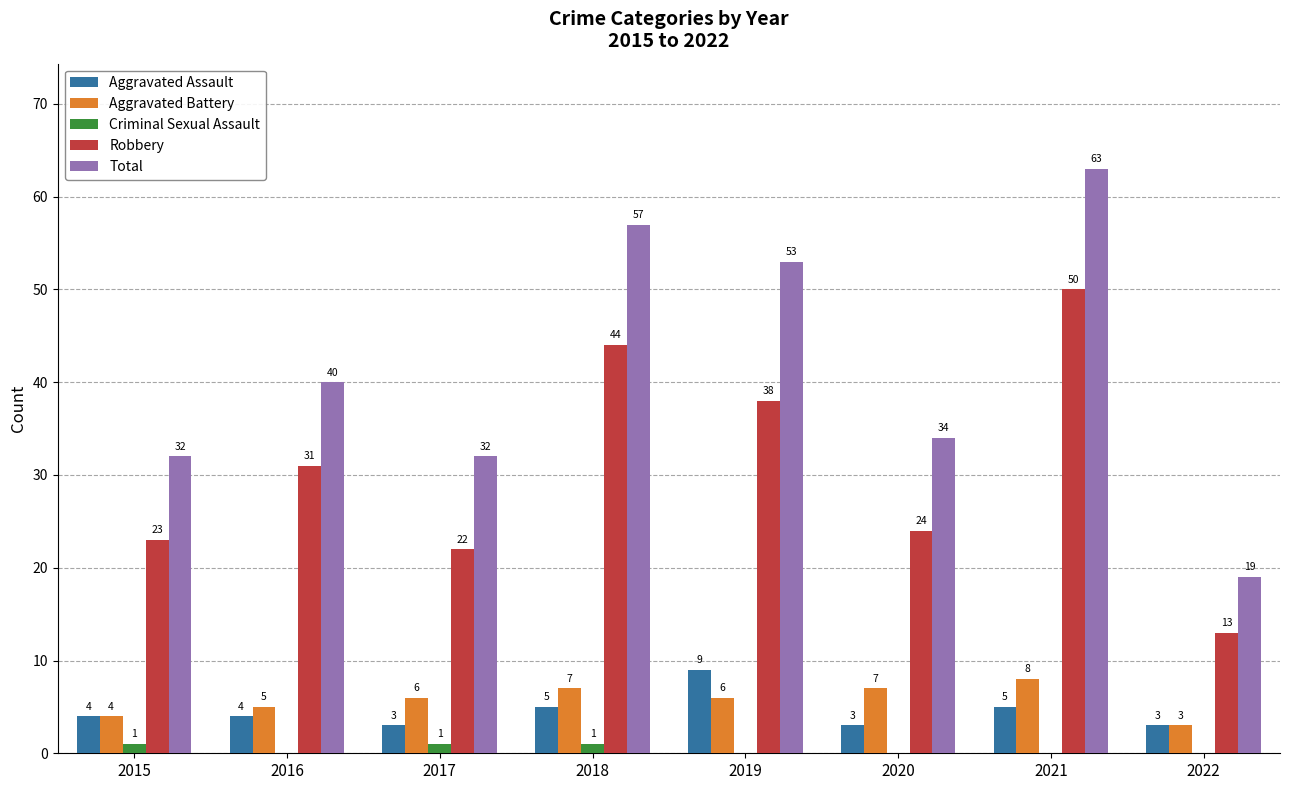

What is the sum of the Aggravated Assault values at 2018 and 2019?

14